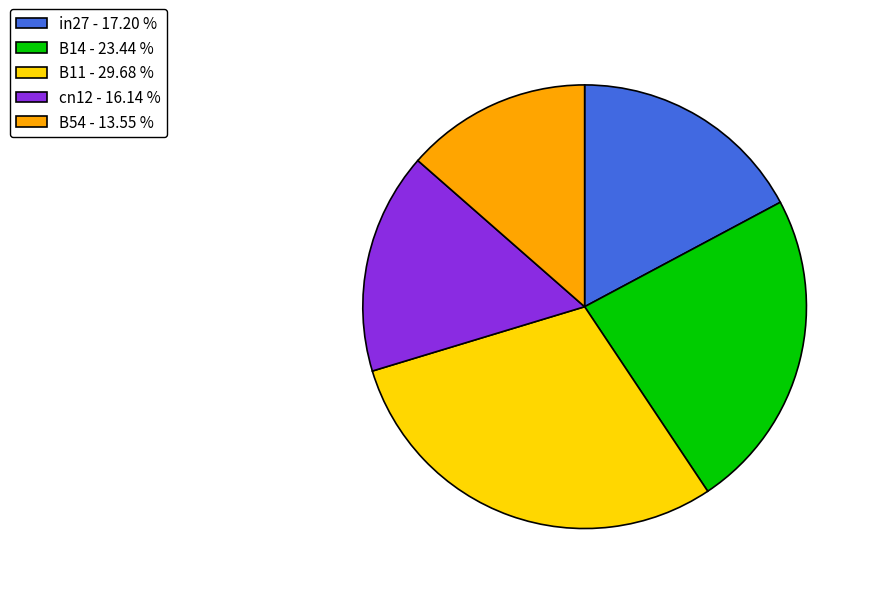

Combined, do B11 - 29.68 % and B54 - 13.55 % account for over 50%?

No